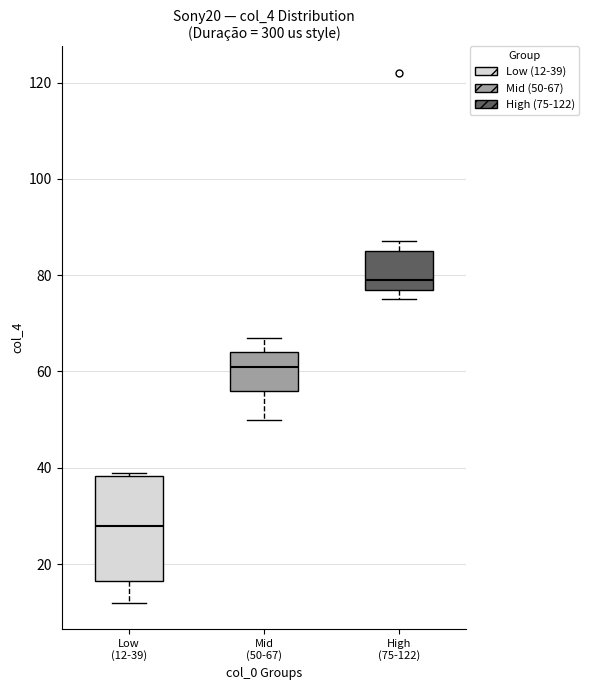

Reading left to right, transcribe this box plot: for each box, give where its median line is, the range the box spans, and where its two whiskers end, as read against the y-axis. The values are not printed on the chart, so give them approximately, as read against the axis.

Low (12-39): median 28, box 16 to 38, whiskers 12 to 40
Mid (50-67): median 62, box 56 to 64, whiskers 50 to 68
High (75-122): median 80, box 78 to 86, whiskers 76 to 88